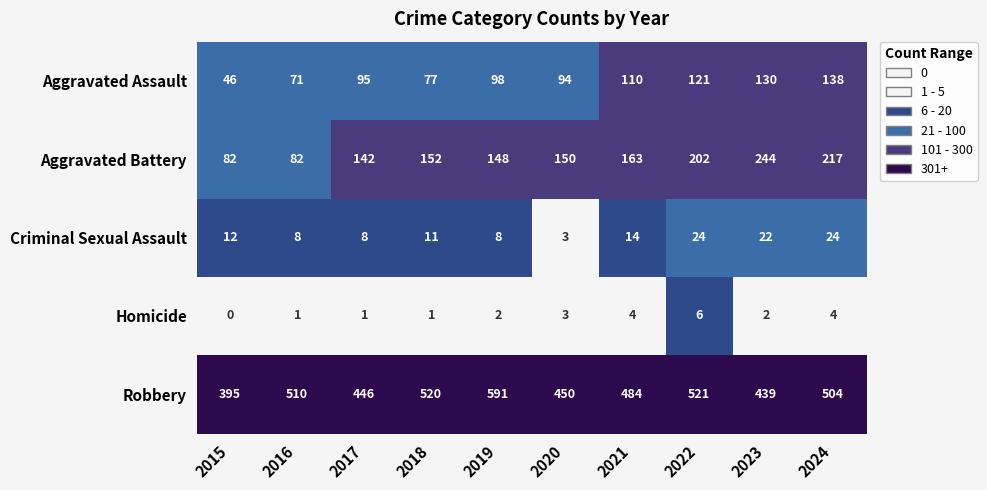

What is the difference between the second highest and second lowest values in the Homicide series?

3